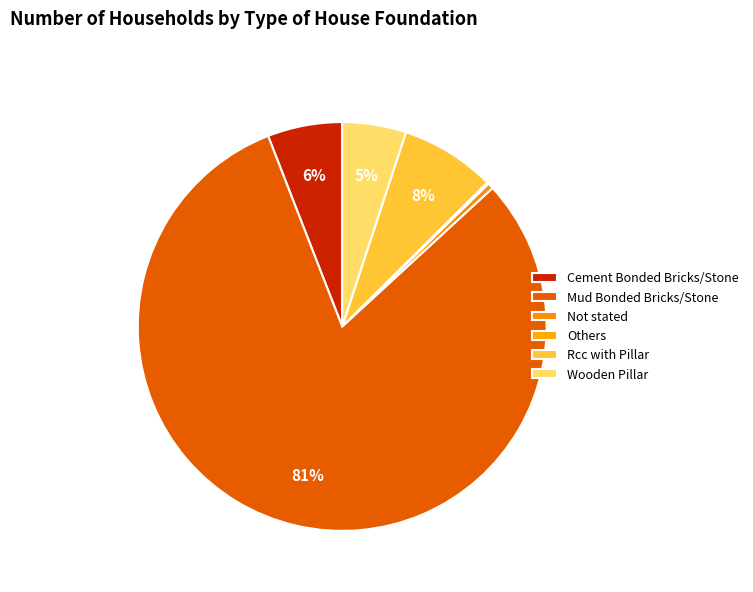

What percentage do Mud Bonded Bricks/Stone and Cement Bonded Bricks/Stone together represent?

86.8%